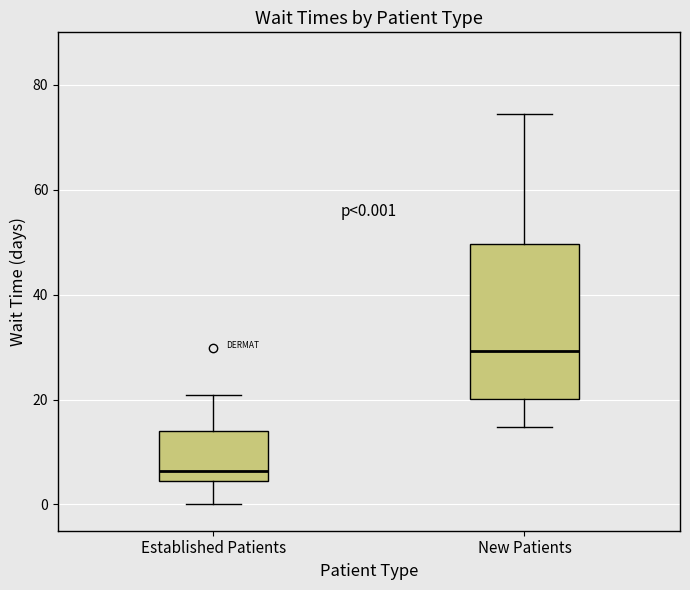

Comparing the boxes themselves (not the whiskers), which one is the tallest?

New Patients